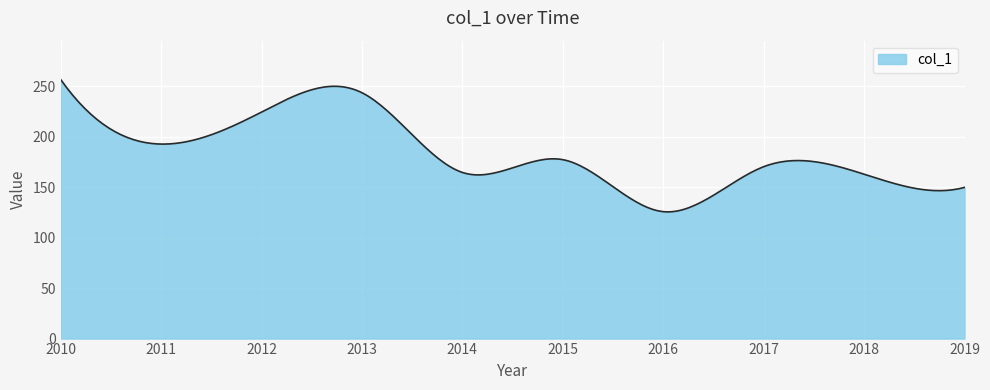

What is the difference between the maximum and minimum values?

131.3